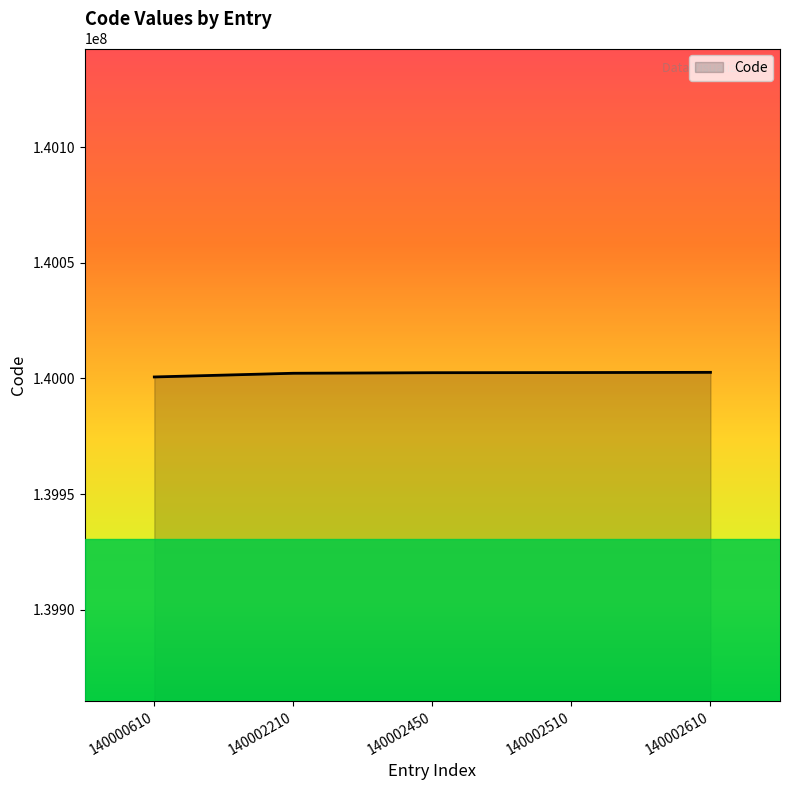

Approximately how many times larger is the value at 140002450 compared to 140000610?

1.0